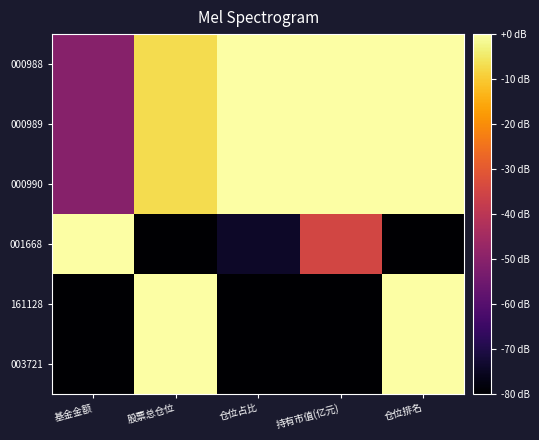

Reading right to left, list all the values displayed in this chart.

000988: 仓位排名=0.0	持有市值(亿元)=0.0	仓位占比=0.0	股票总仓位=-7.0	基金金额=-50.4
000989: 仓位排名=0.0	持有市值(亿元)=0.0	仓位占比=0.0	股票总仓位=-7.0	基金金额=-50.4
000990: 仓位排名=0.0	持有市值(亿元)=0.0	仓位占比=0.0	股票总仓位=-7.0	基金金额=-50.4
001668: 仓位排名=-80.0	持有市值(亿元)=-34.7	仓位占比=-74.3	股票总仓位=-80.0	基金金额=0.0
161128: 仓位排名=0.0	持有市值(亿元)=-80.0	仓位占比=-80.0	股票总仓位=0.0	基金金额=-80.0
003721: 仓位排名=0.0	持有市值(亿元)=-80.0	仓位占比=-80.0	股票总仓位=0.0	基金金额=-80.0